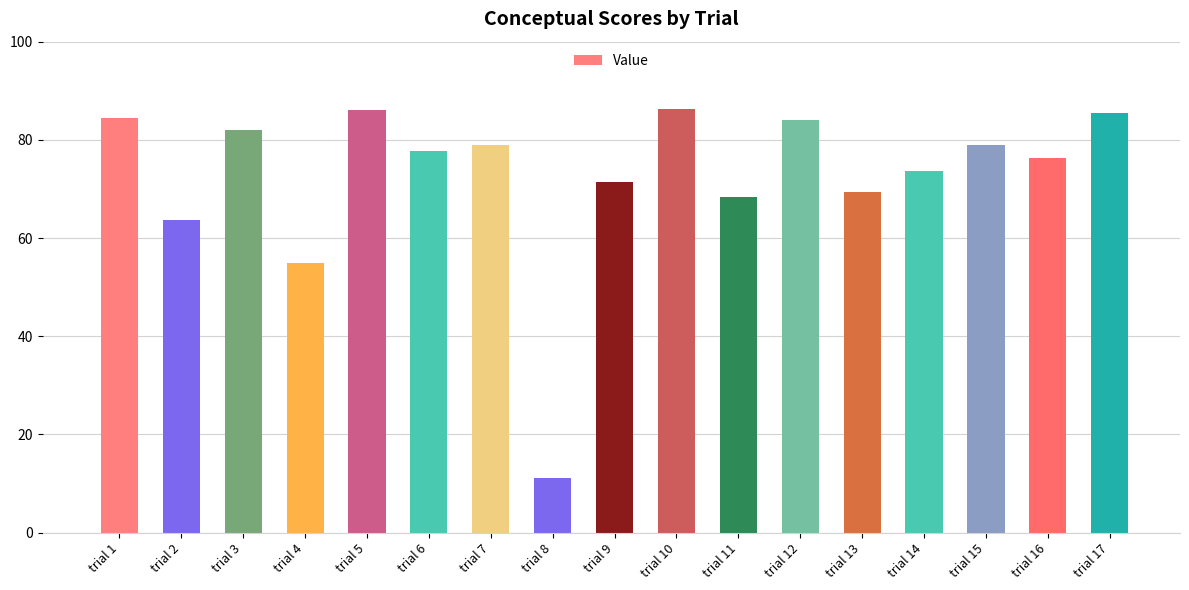

Count the number of data series in this chart.

1